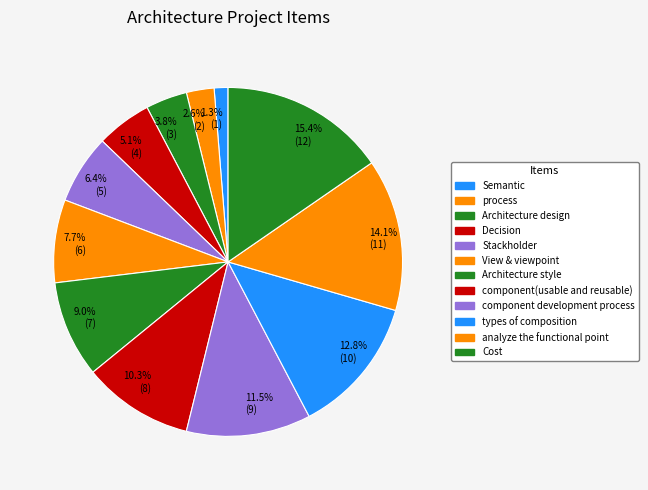

Which slice is the smallest?

1.3% (1)